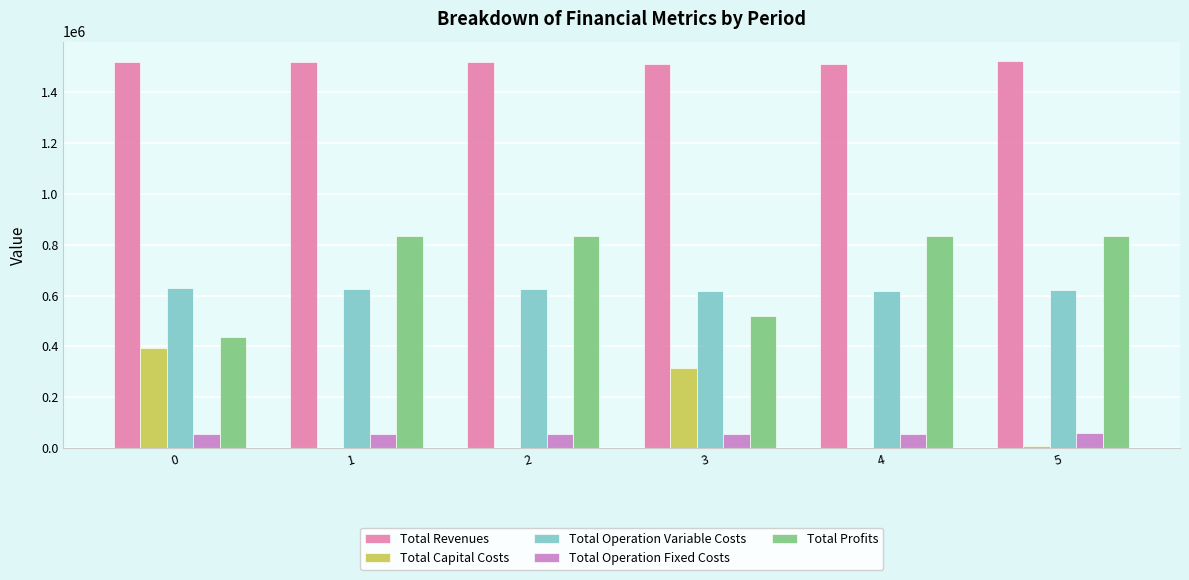

The Total Revenues series shows 1516710.9 at 1. True or false?

True